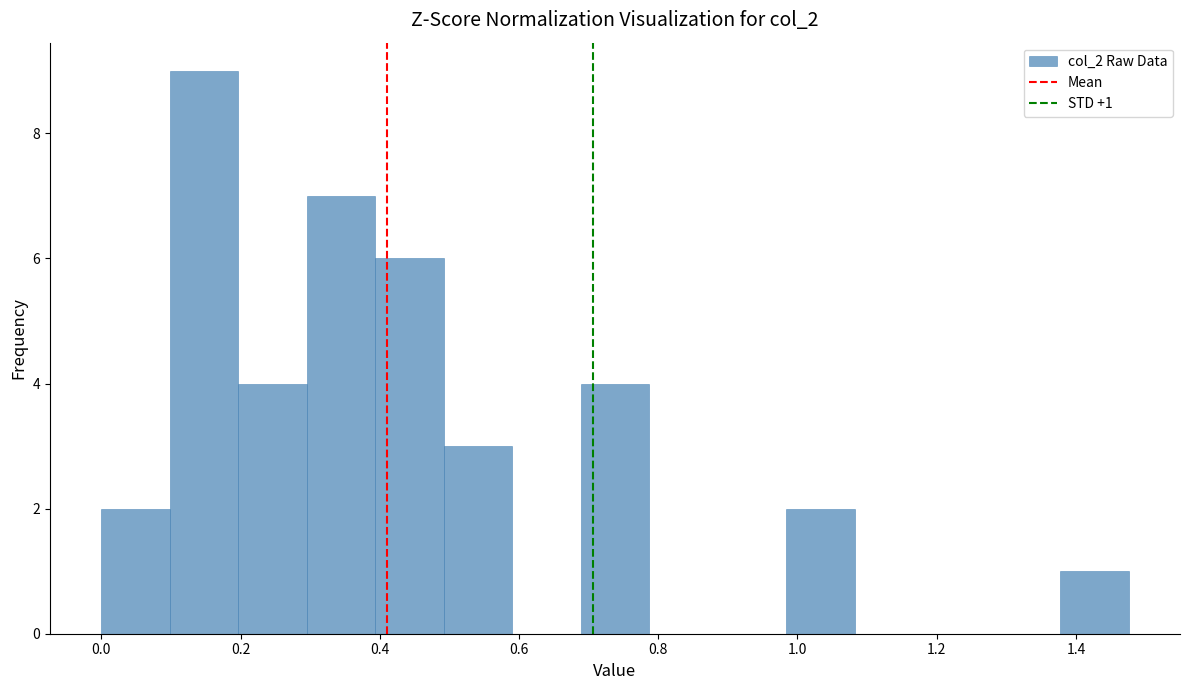

Over which range of the x-axis is the bar tallest?

0.10 to 0.20